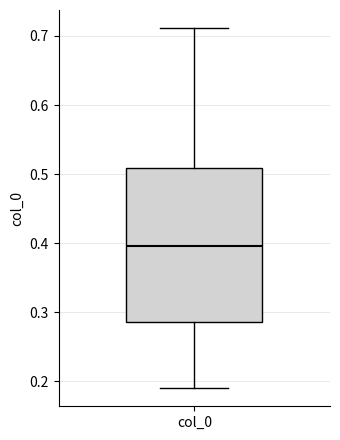

Where does the lower whisker of the box for col_0 end on the y-axis? The values are not printed on the chart, so give them approximately, as read against the axis.

0.19